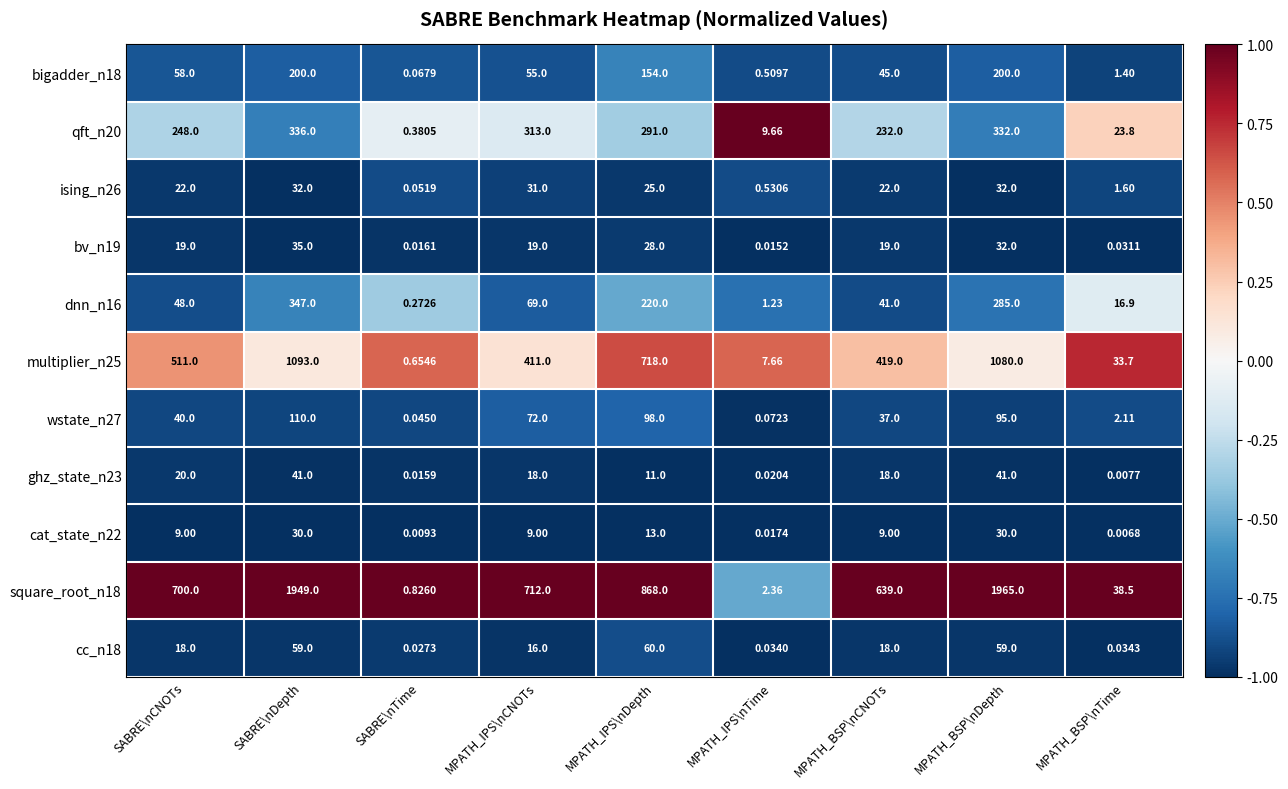

Which series has the largest total across all categories?

square_root_n18